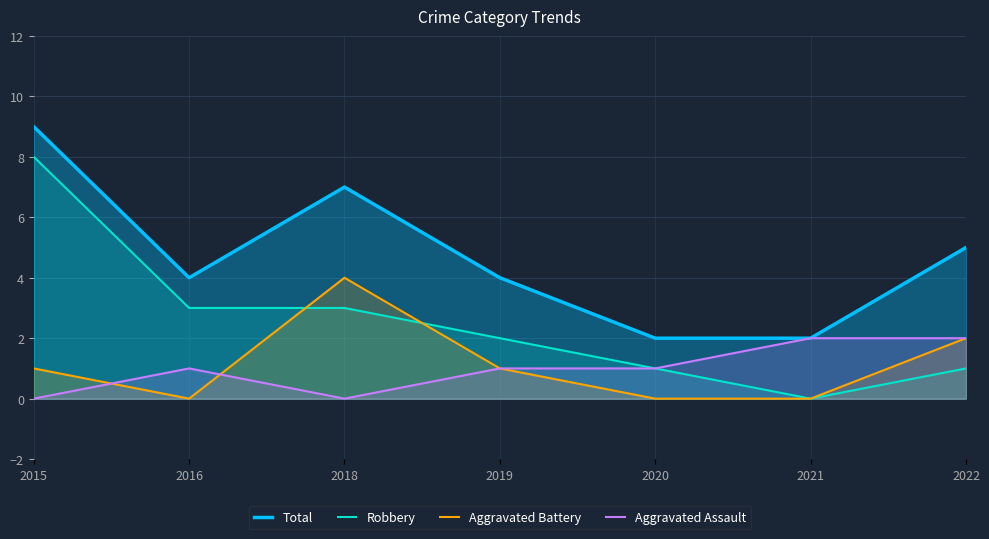

Between 2020 and 2022, which is larger?

2022